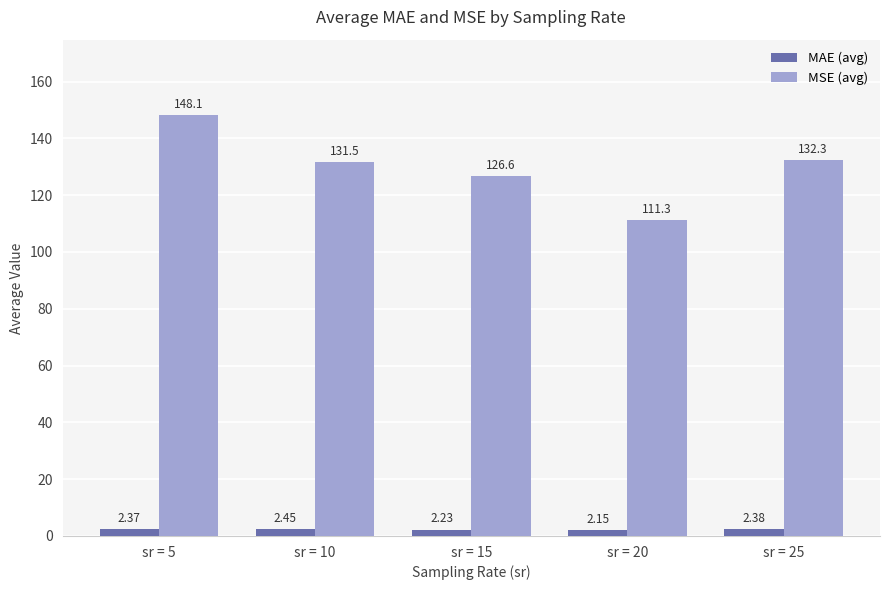

How many bars are there in each group?

2